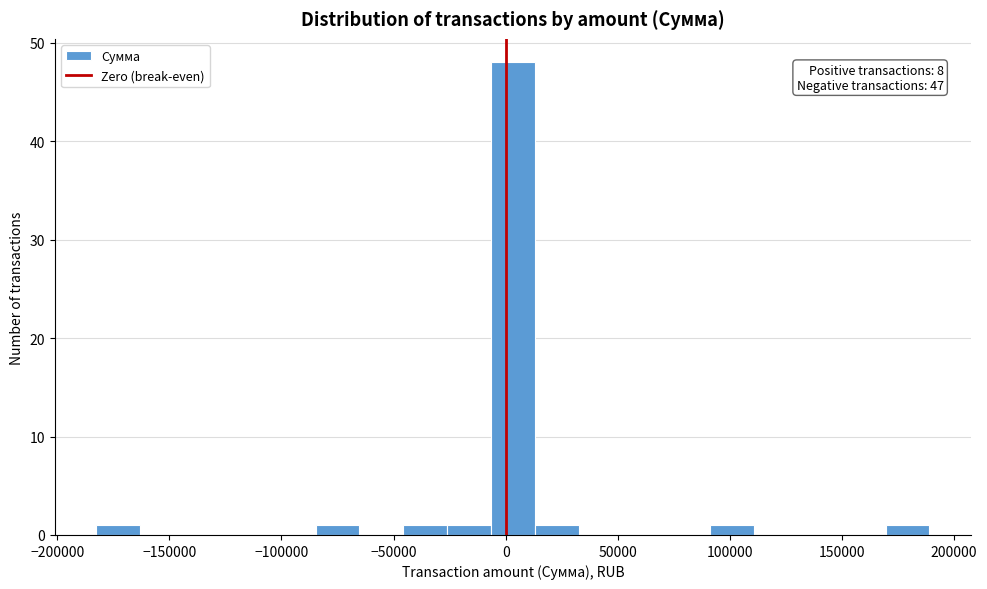

Around what value on the x-axis is the tallest bar? Give the approximate position of its centre, as read against the axis.

5000